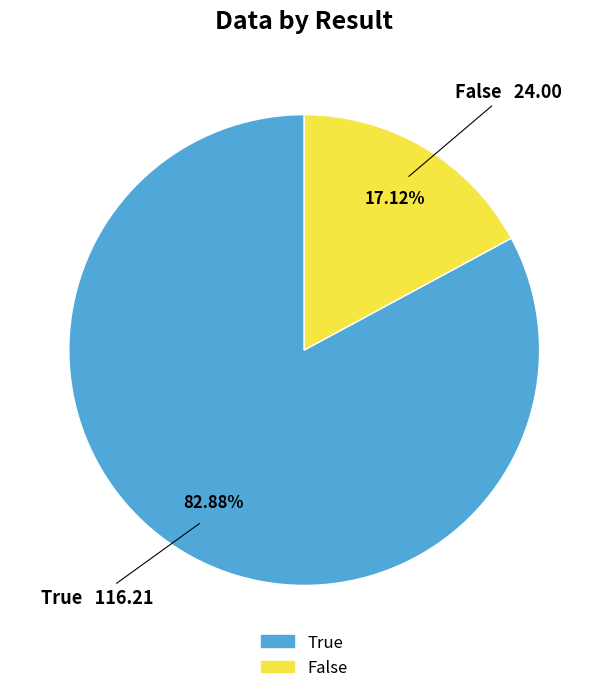

Between True and False, which is larger?

True